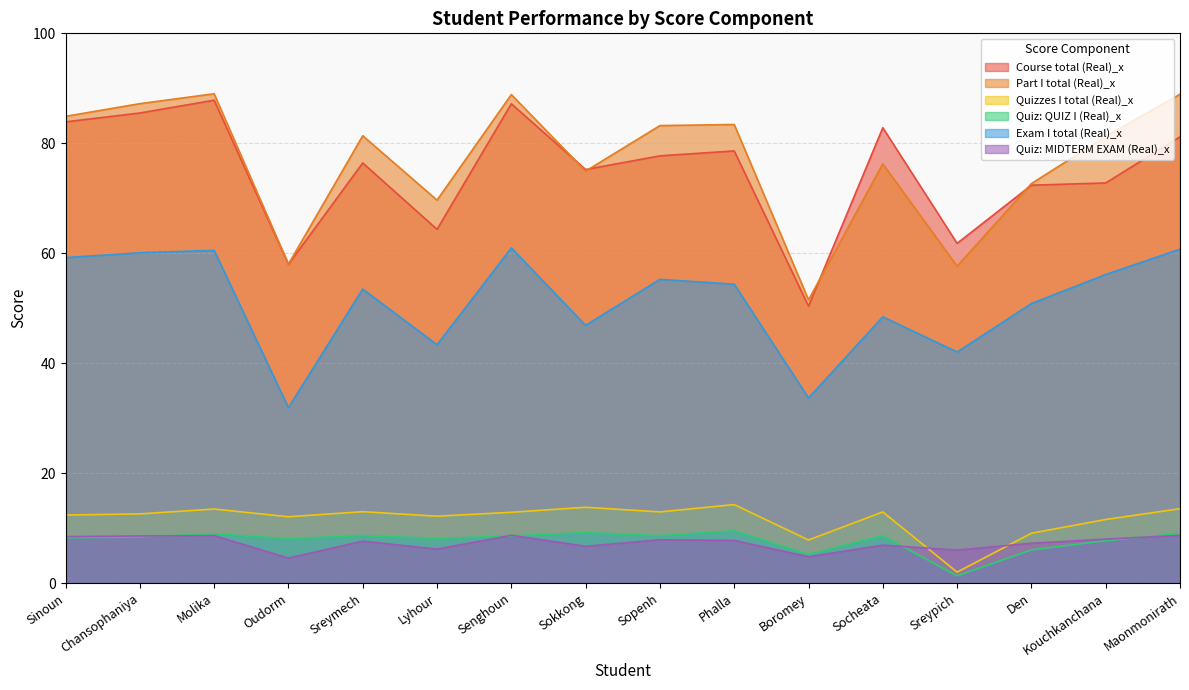

Which has a higher value, Socheata or Lyhour?

Socheata